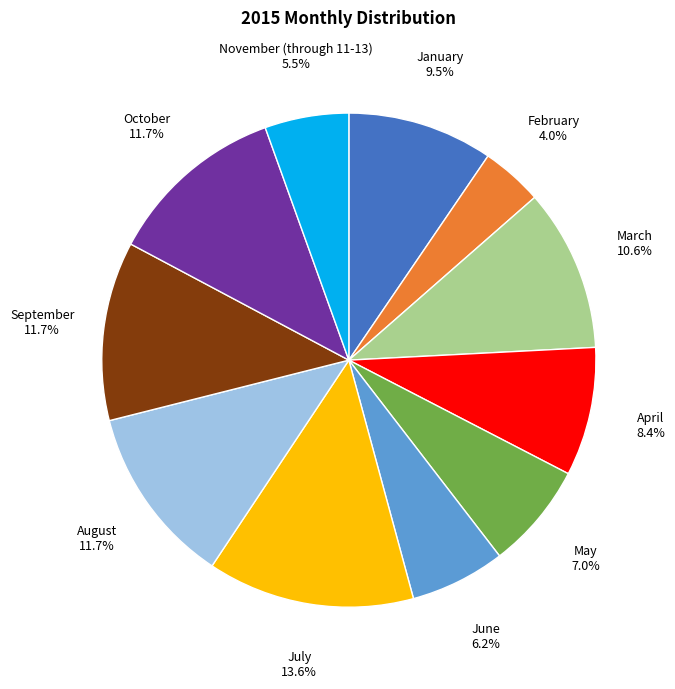

Count the number of slices in the pie.

11